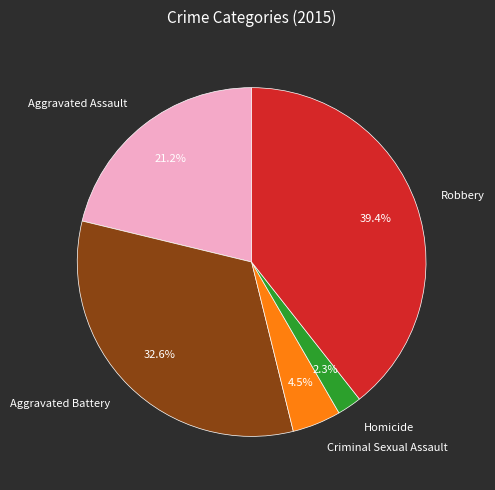

To the nearest percent, what portion does Robbery represent?

39%